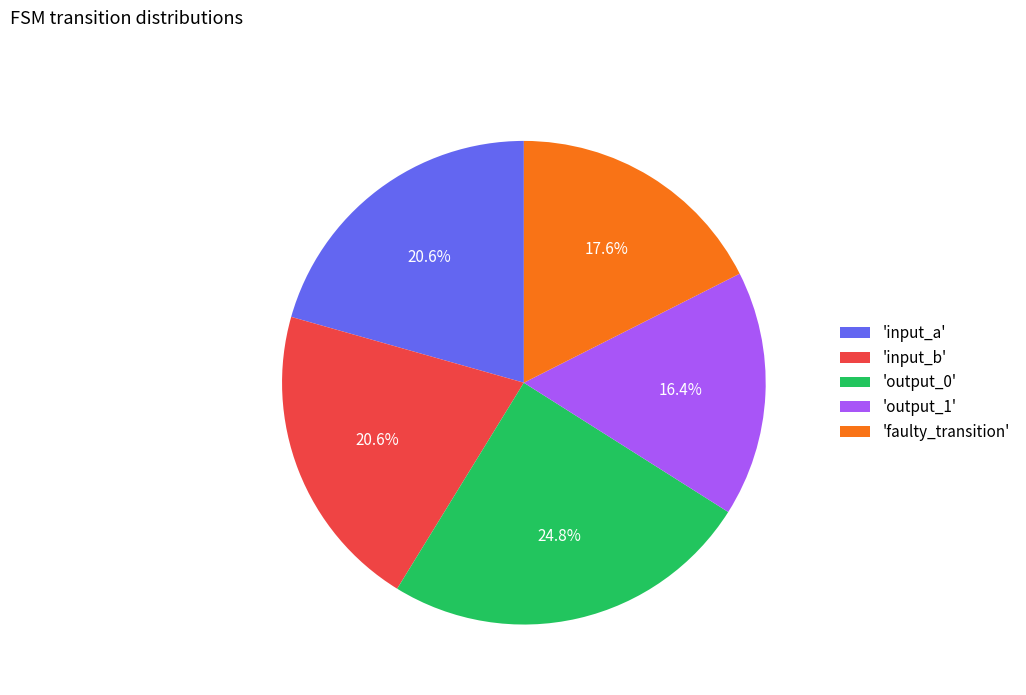

Combined, do 'input_a' and 'input_b' account for over 50%?

No